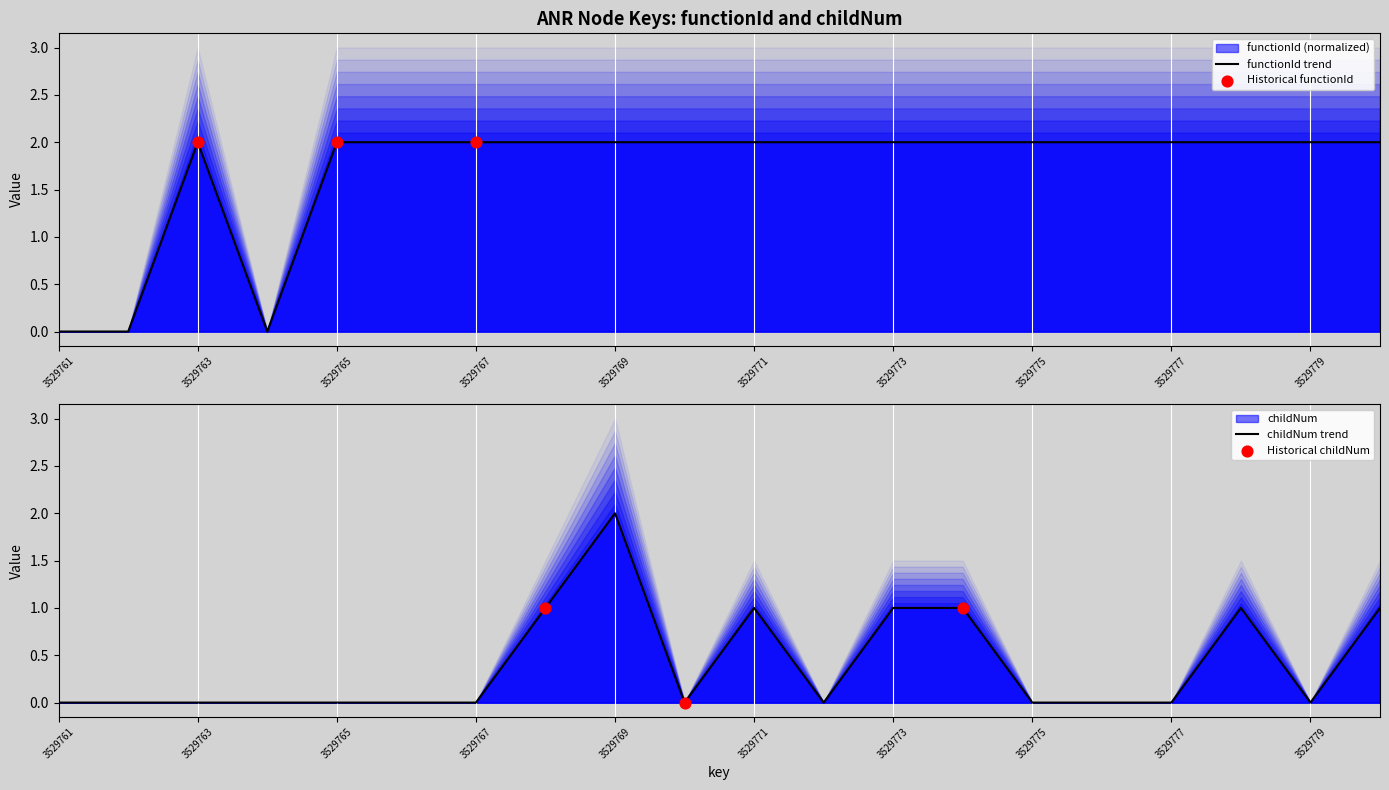

Is the value of functionId at 3529778 greater than the value of childNum at 3529764?

Yes